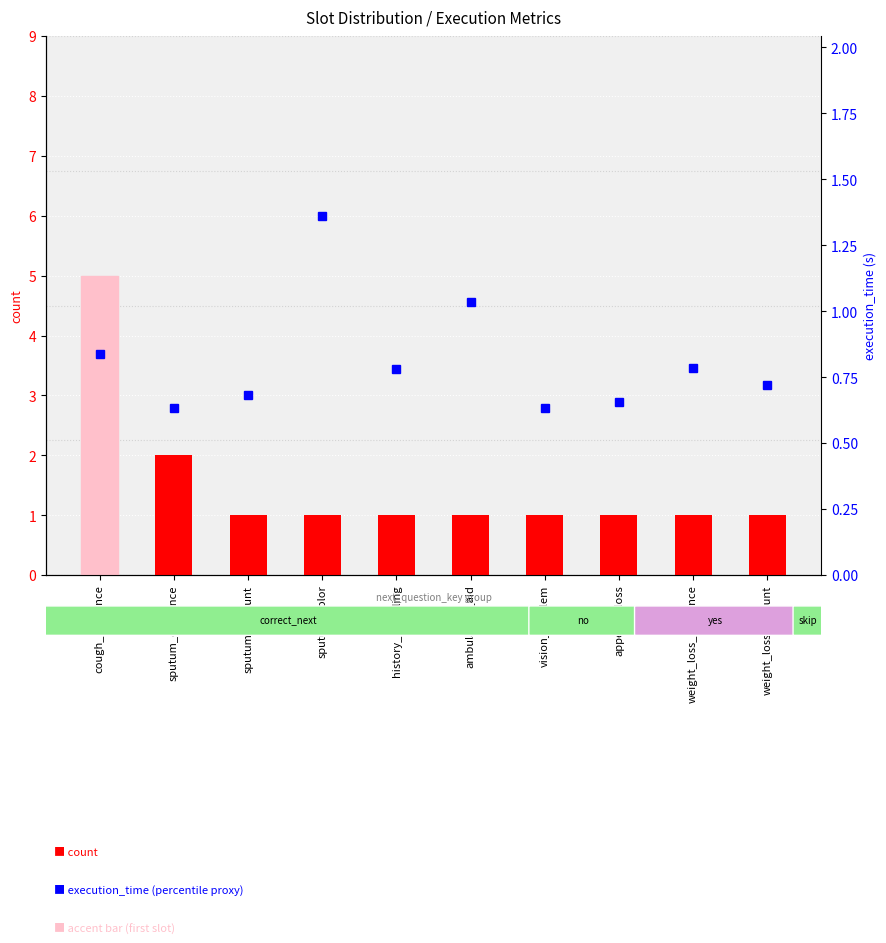

Is it true that count equals 1.0 at weight_loss_existance?

True